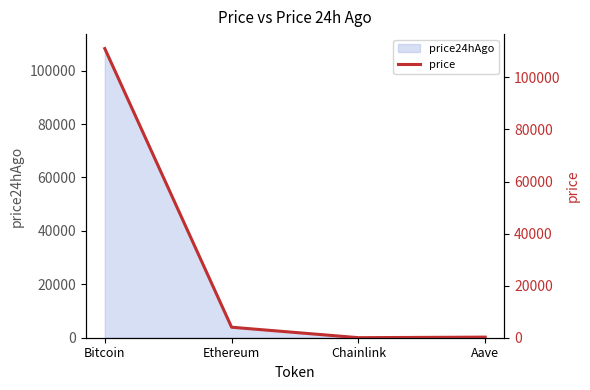

Is it true that the value at Chainlink is 7.7?

False